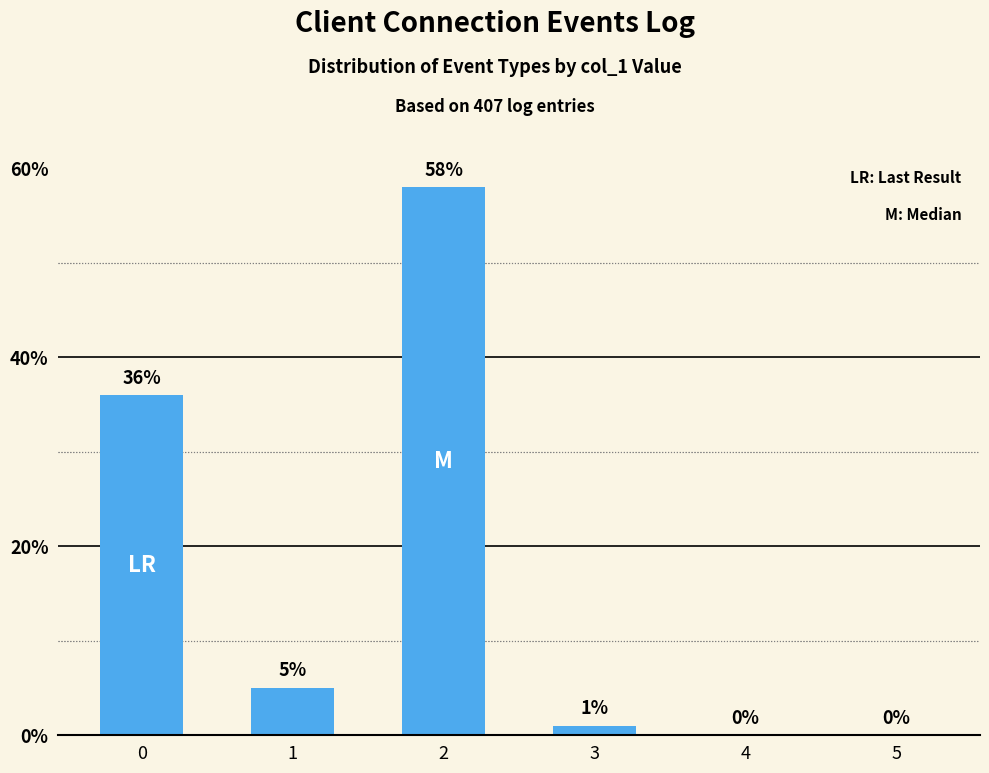

What is the greatest value displayed?

58